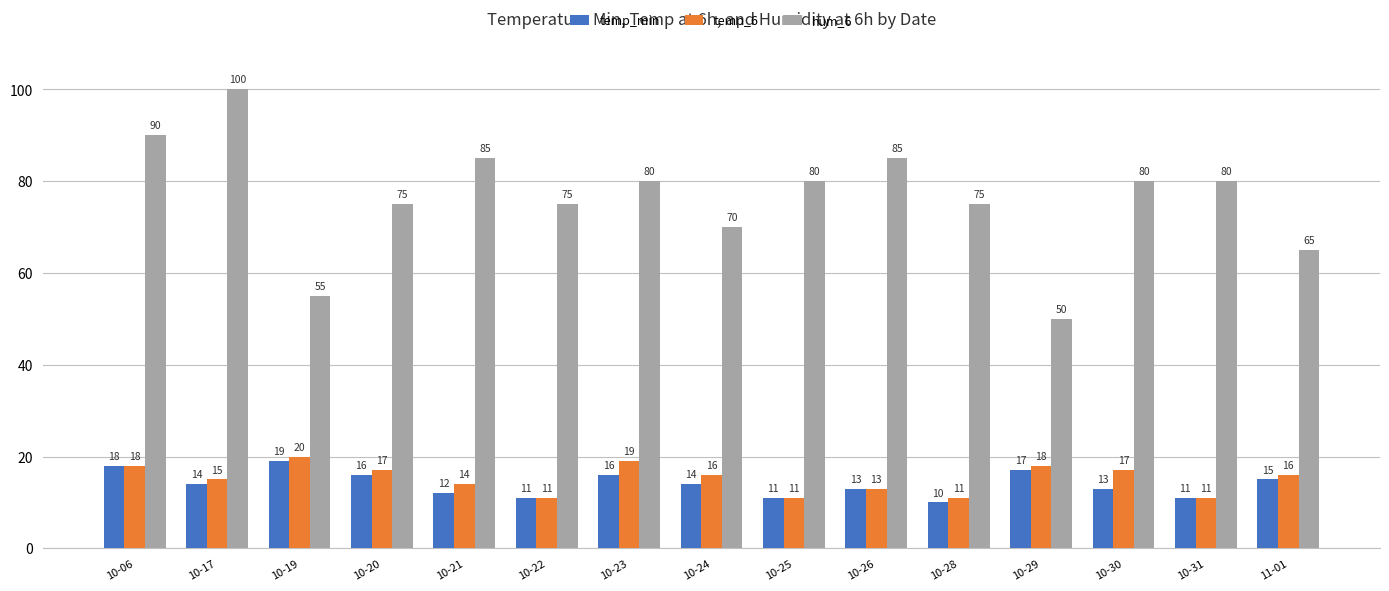

Reading left to right, extract all data points from this chart.

temp_min: 18	14	19	16	12	11	16	14	11	13	10	17	13	11	15
temp_6: 18	15	20	17	14	11	19	16	11	13	11	18	17	11	16
hum_6: 90	100	55	75	85	75	80	70	80	85	75	50	80	80	65